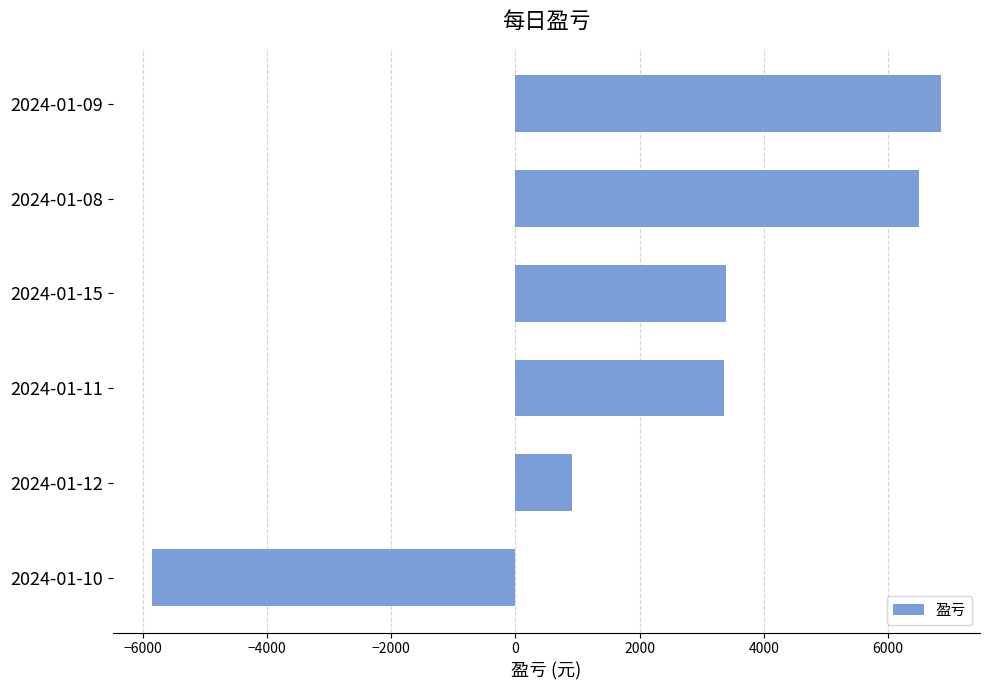

Is it true that the value at 2024-01-11 is 1124?

False